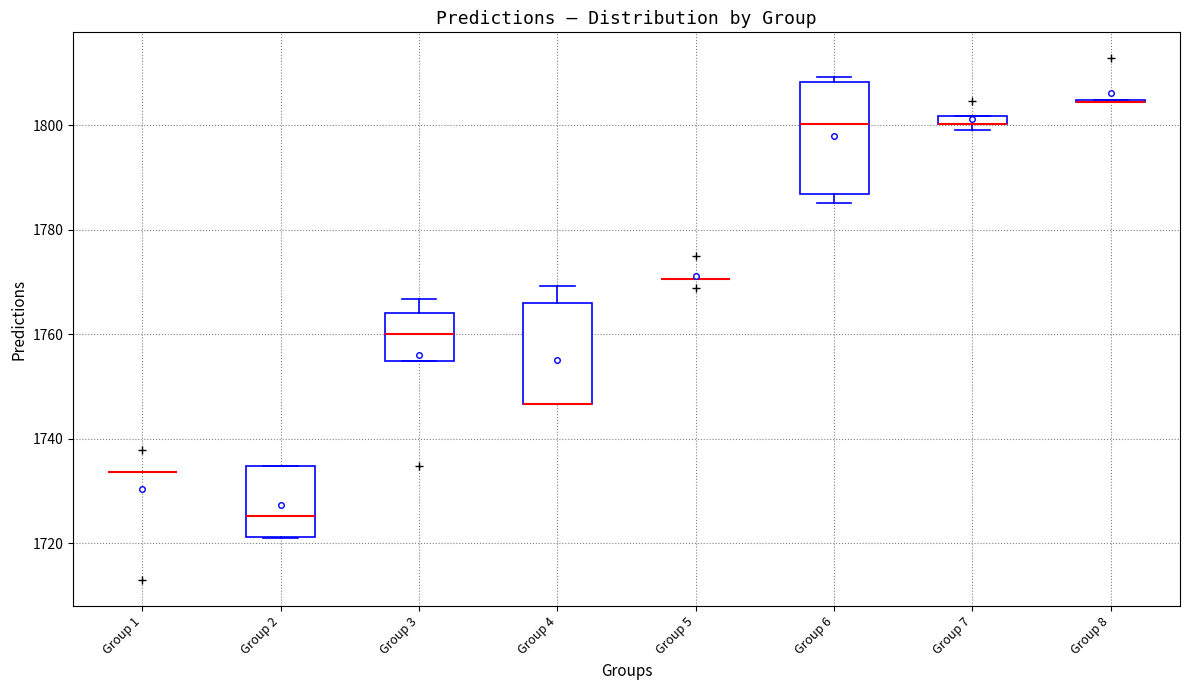

Which box is the tallest, from its lower edge to its upper edge?

Group 6